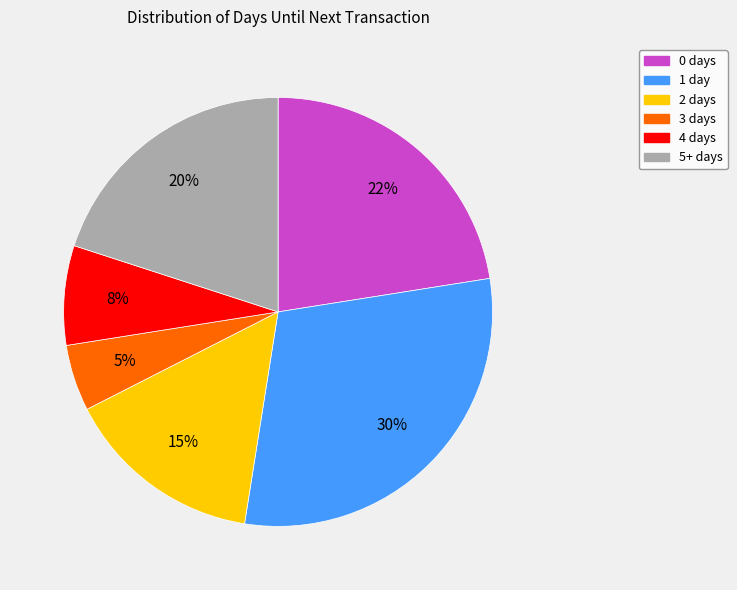

Count the number of slices in the pie.

6